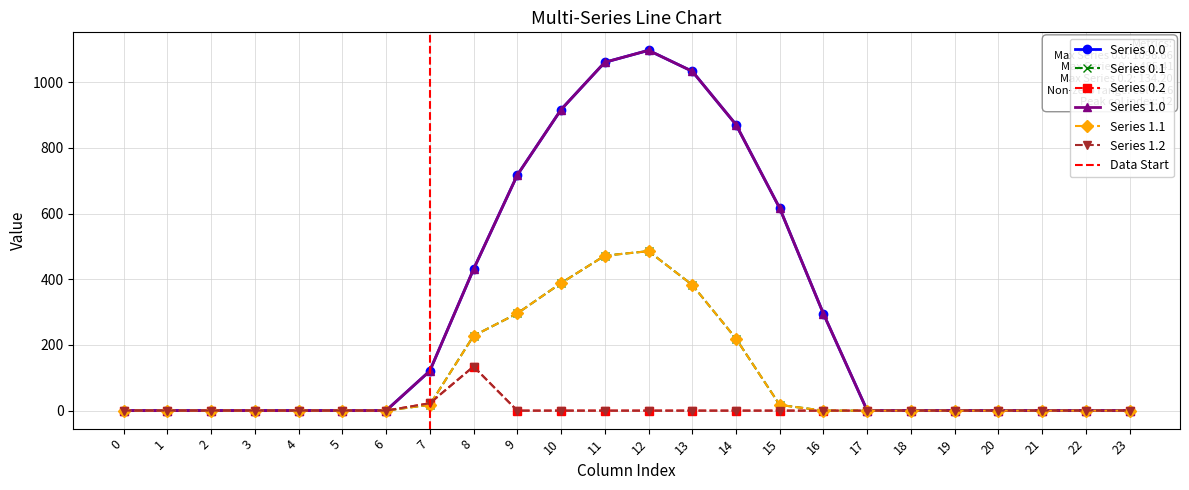

At 20, list the series in order from largest to smallest.

Series 0.0, Series 0.1, Series 0.2, Series 1.0, Series 1.1, Series 1.2